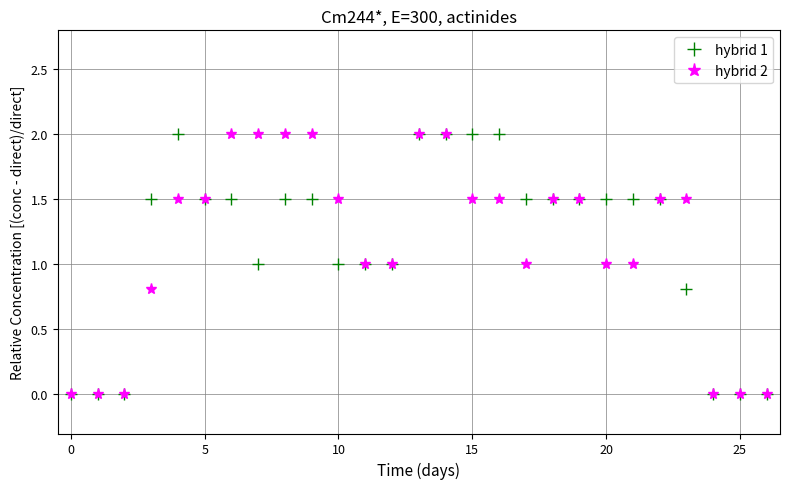

What is the value of the hybrid 2 point at the 24th from the left?

1.5